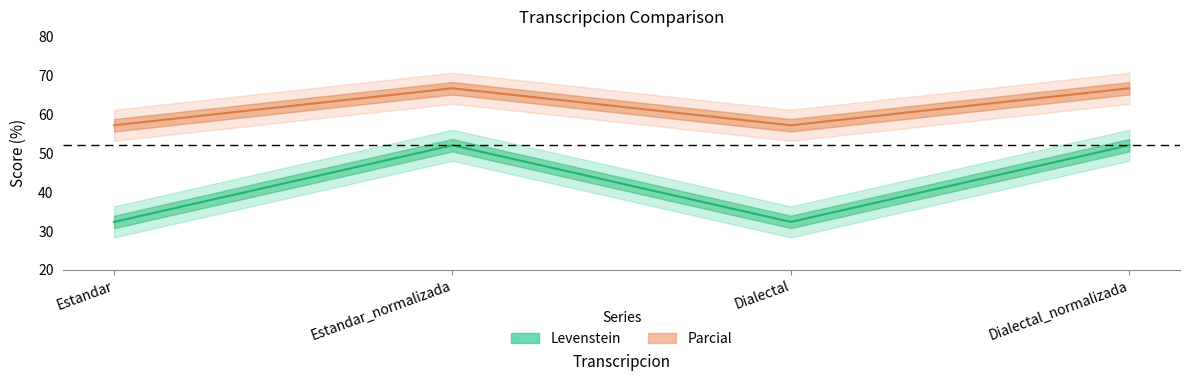

What is the sum of all Parcial values?

247.6